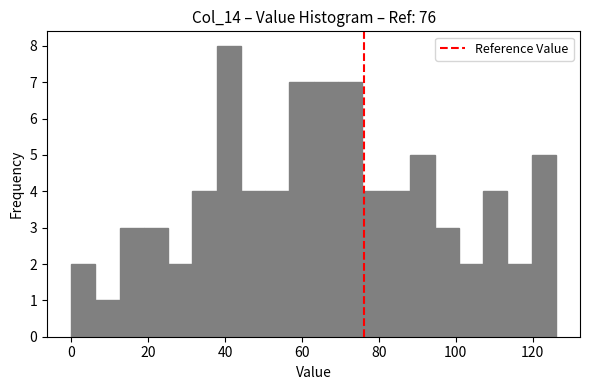

Around what value on the x-axis is the tallest bar? Give the approximate position of its centre, as read against the axis.

40